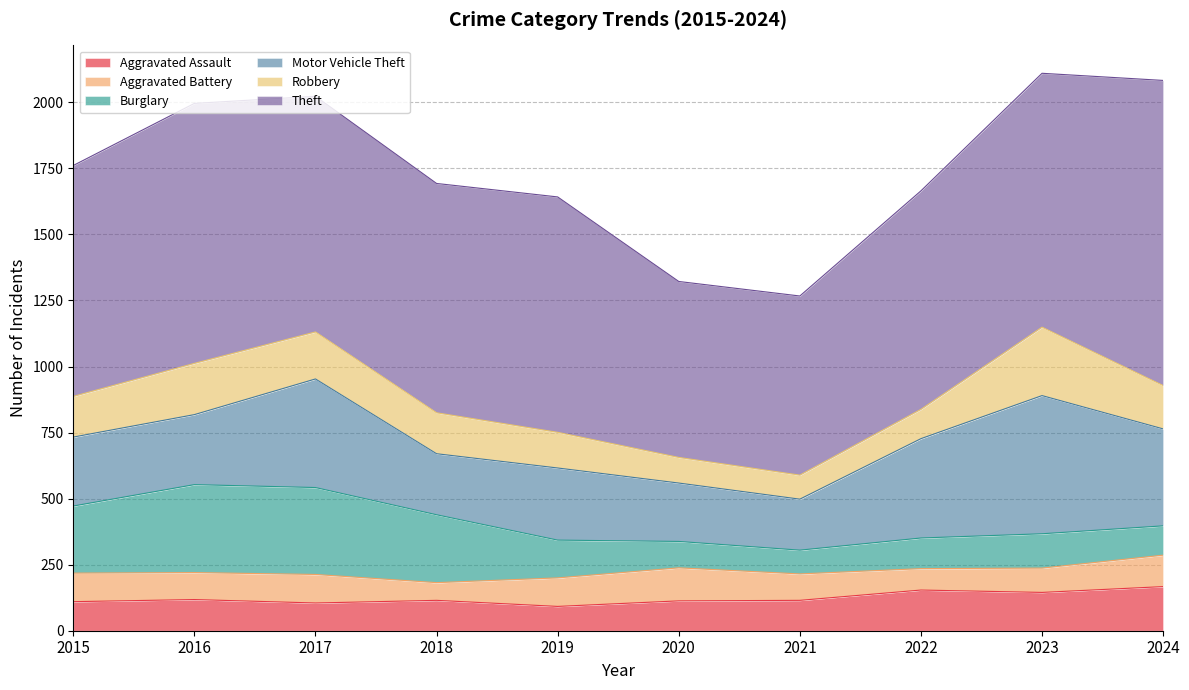

Which series has the largest total across all categories?

Theft